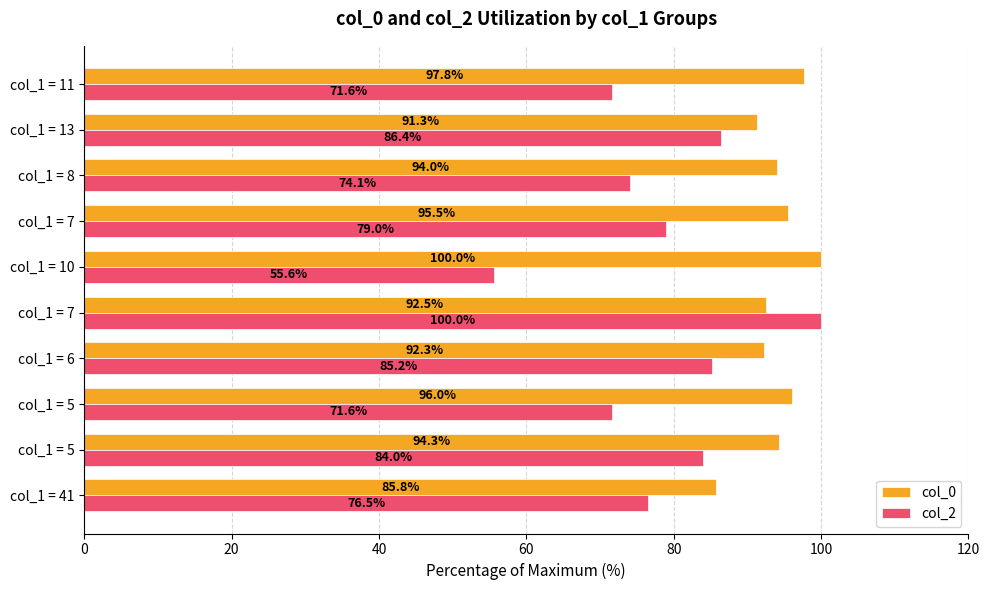

Reading left to right, extract all data points from this chart.

col_0: 85.8	94.3	96.0	92.3	92.5	100.0	95.5	94.0	91.3	97.8
col_2: 76.5	84.0	71.6	85.2	100.0	55.6	79.0	74.1	86.4	71.6